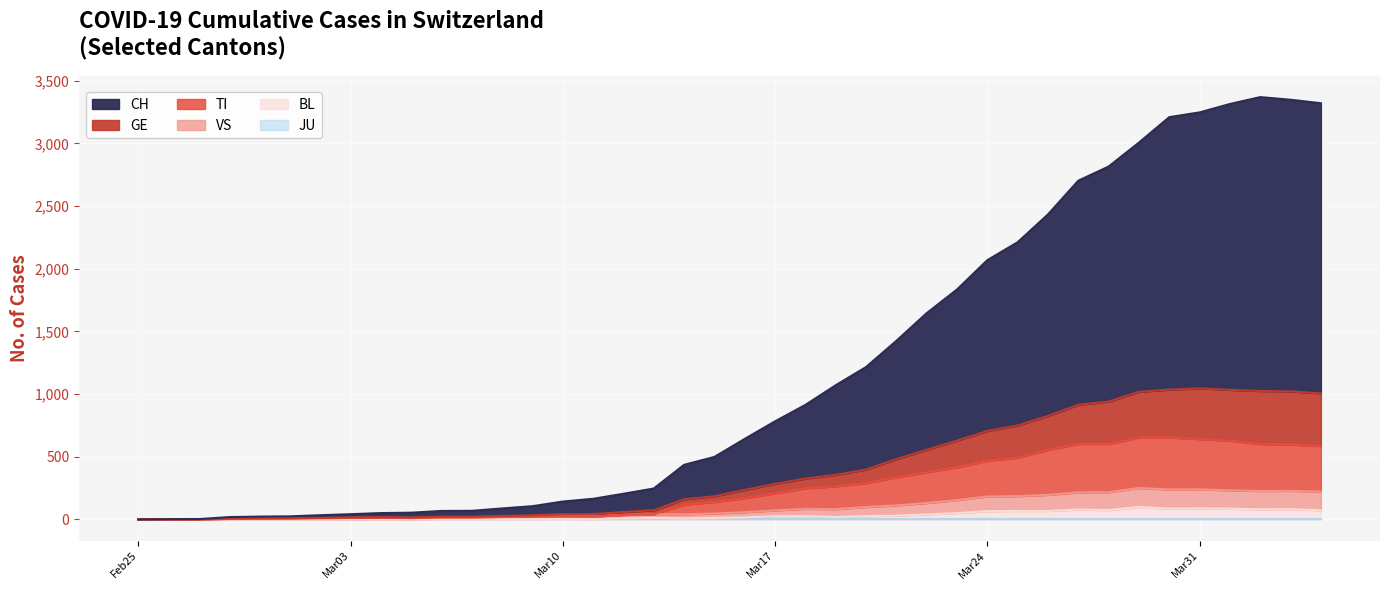

True or false: VS and CH intersect in this chart.

False